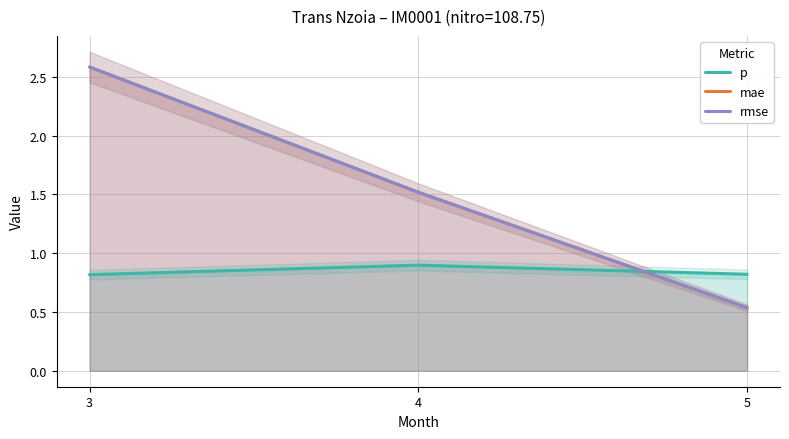

Which category has the lowest value in the mae series?

5